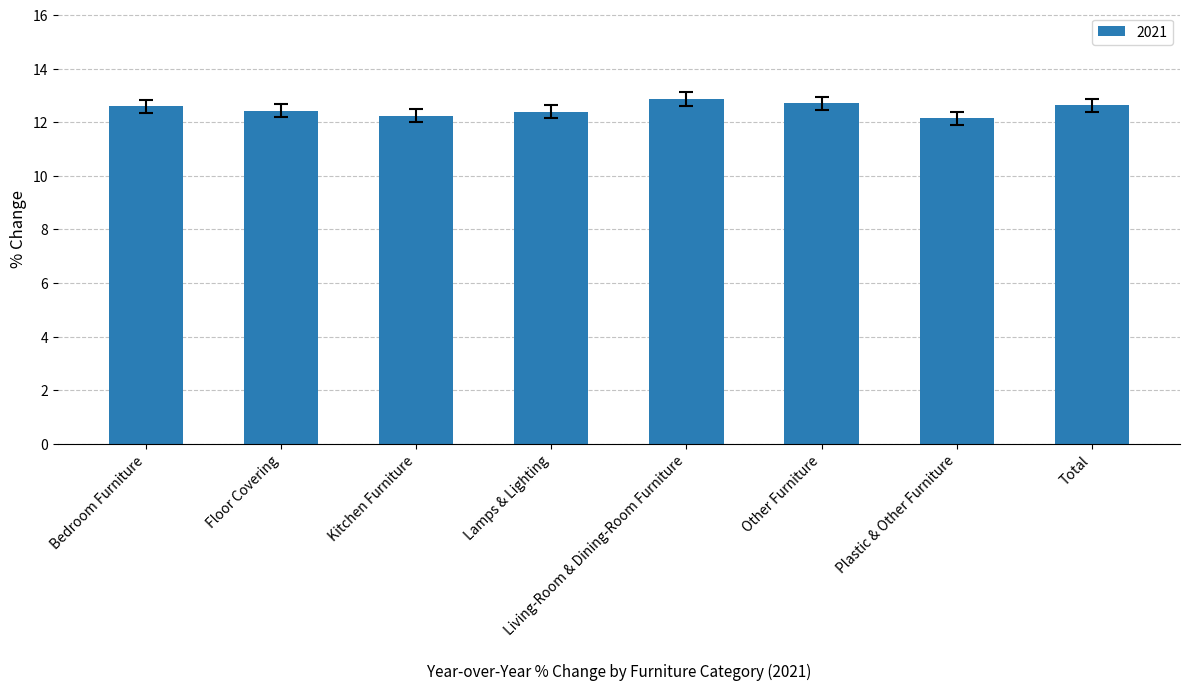

What position from the left is Living-Room & Dining-Room Furniture?

5